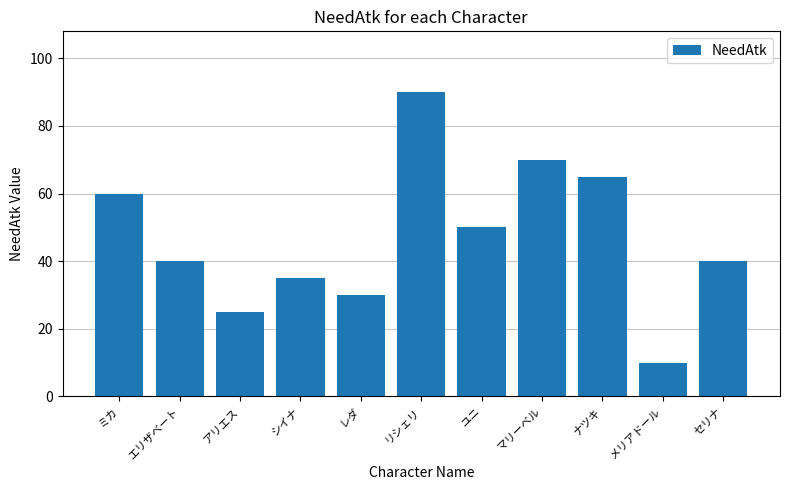

Does the chart contain stacked bars?

No